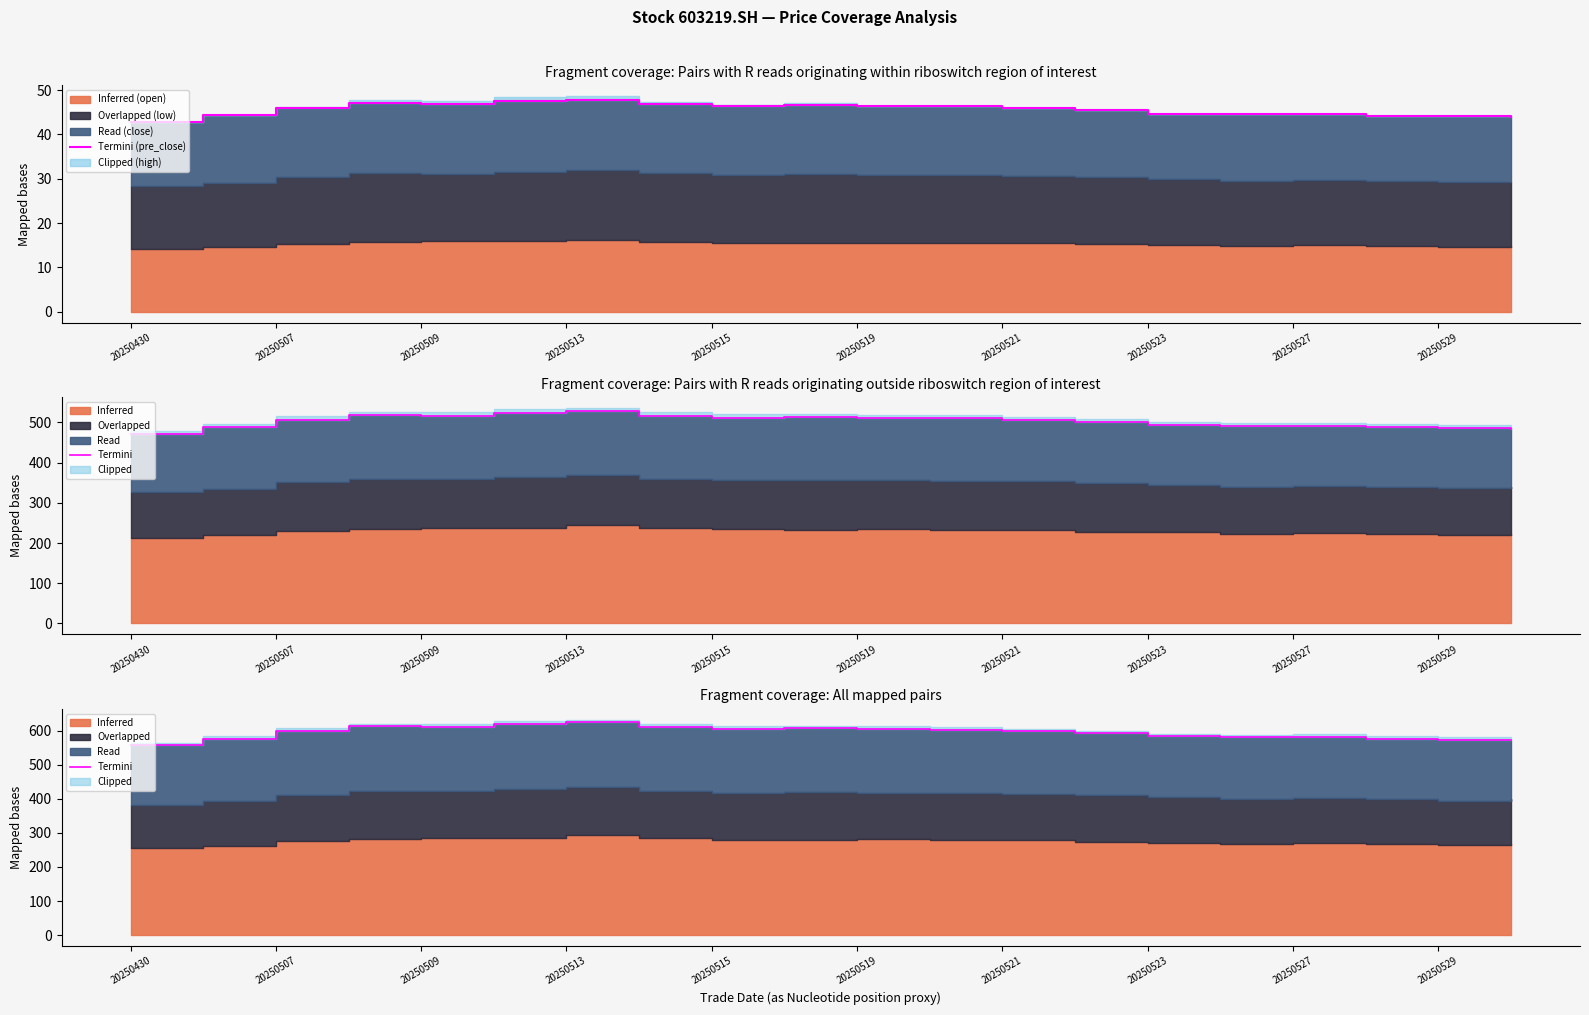

What is the average value of the Termini (pre_close) series?

45.6